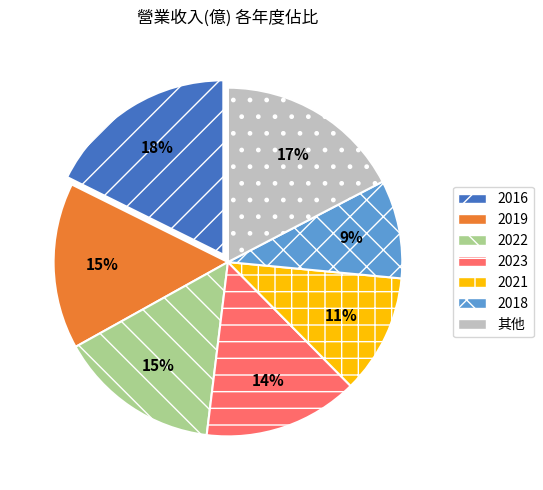

Do 2019 and 2018 together represent more than half of the pie?

No